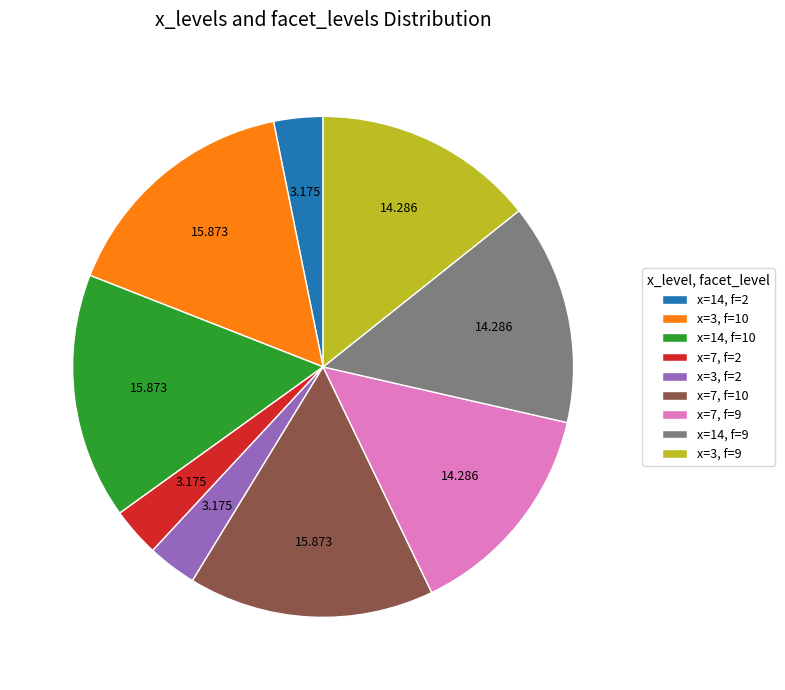

Does x=14, f=10 account for over 50% of the chart?

No